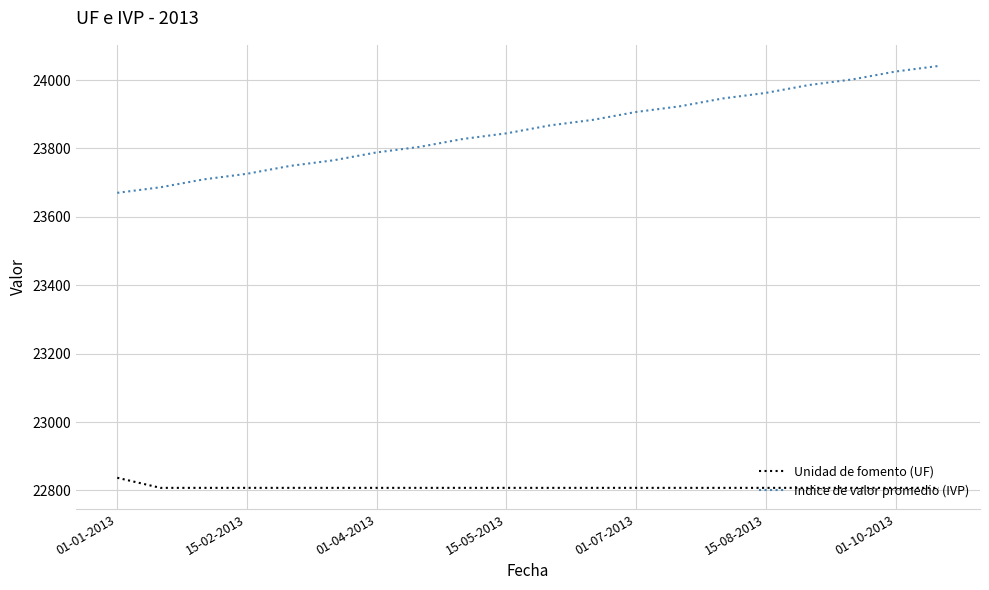

What is the difference between the maximum and minimum values in the Unidad de fomento (UF) series?

29.5